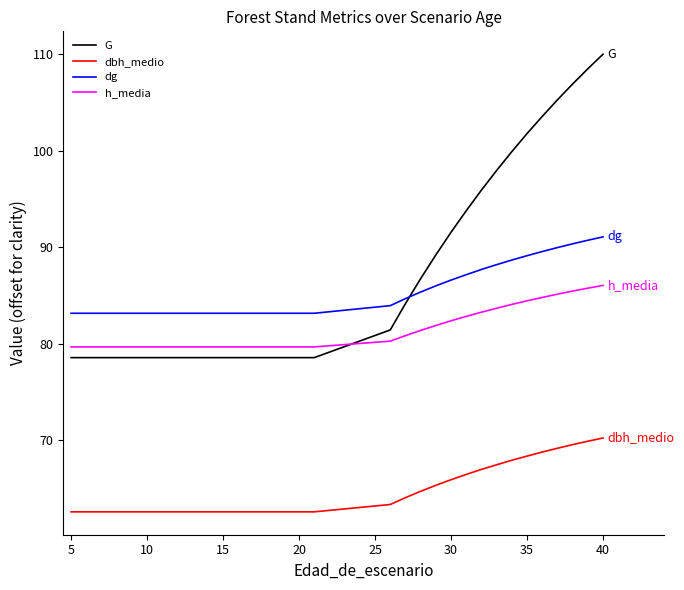

Which series has the largest total across all categories?

G